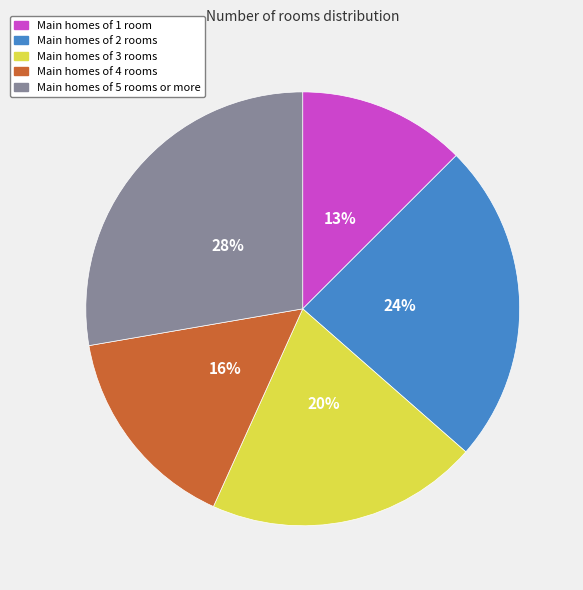

Is there any slice that represents more than half of the pie?

No